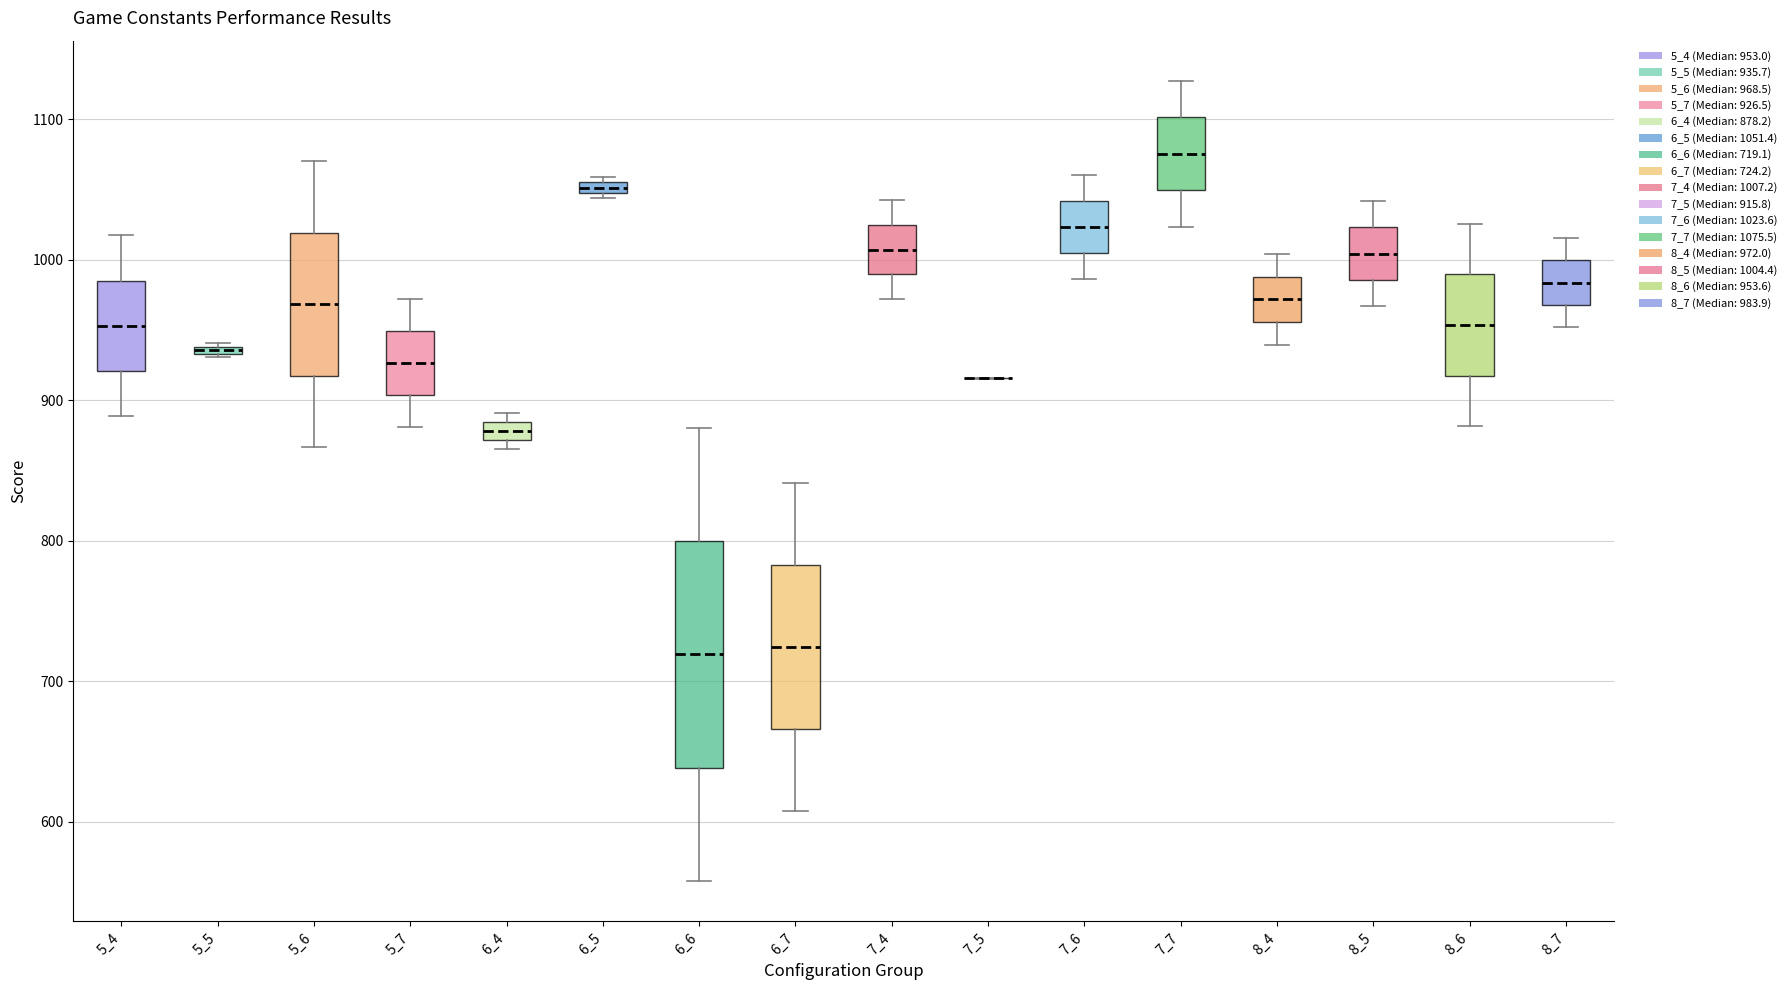

Where is the lower edge of the box at x = 5_4 on the y-axis? The values are not printed on the chart, so give them approximately, as read against the axis.

920